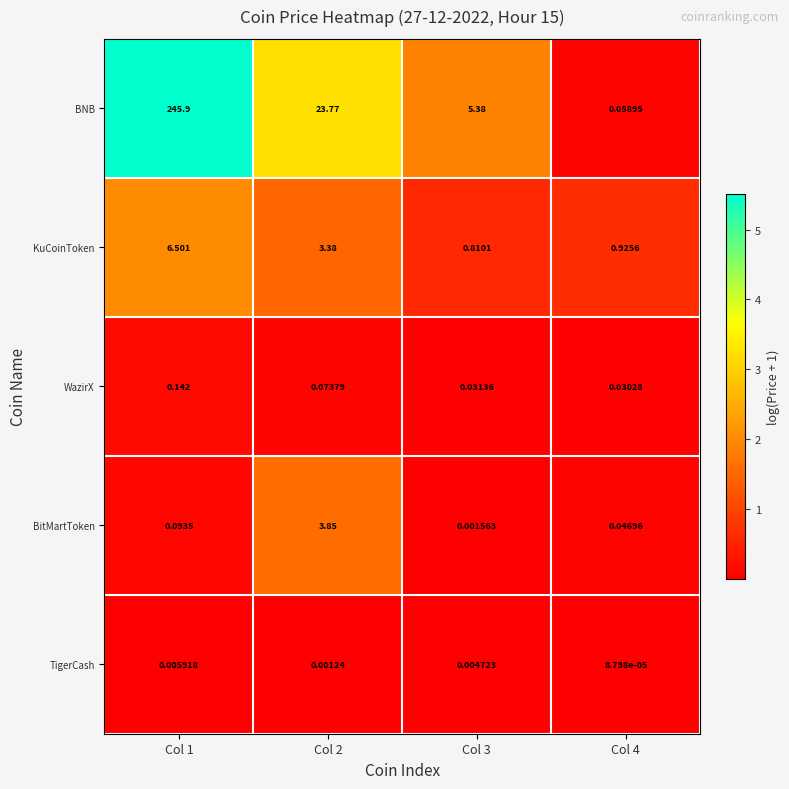

At how many categories does at least one series exceed 2?

3